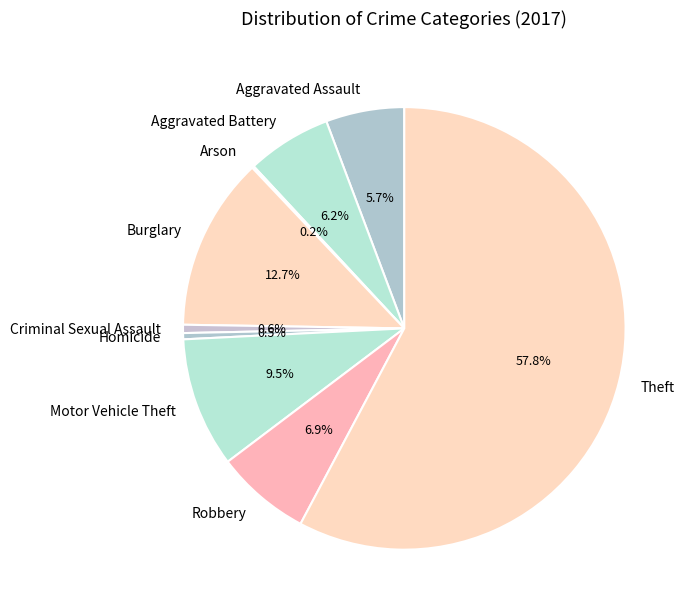

To the nearest percent, what portion does Theft represent?

58%